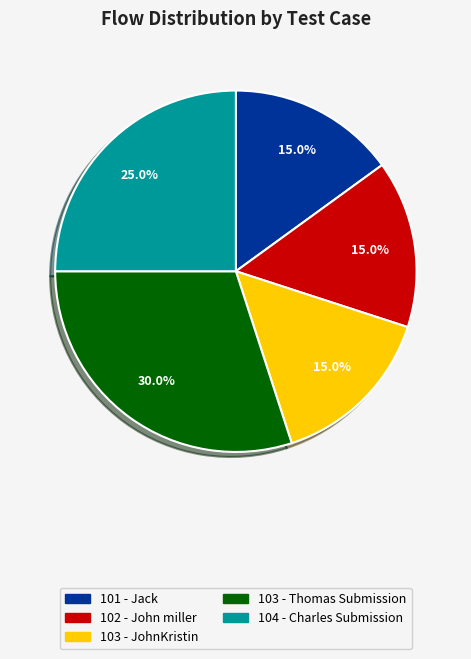

To the nearest percent, what is the difference between the 103 - JohnKristin and 103 - Thomas Submission slice percentages?

15%